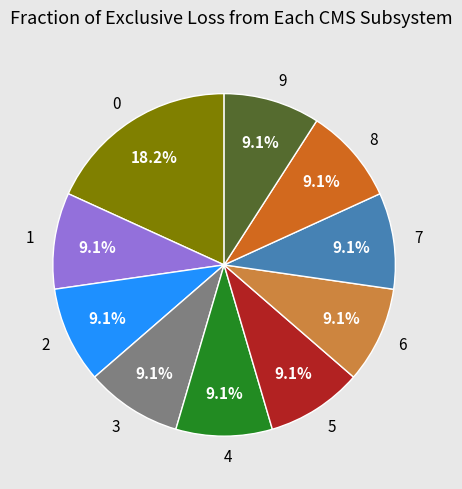

Is there a majority slice in this chart?

No